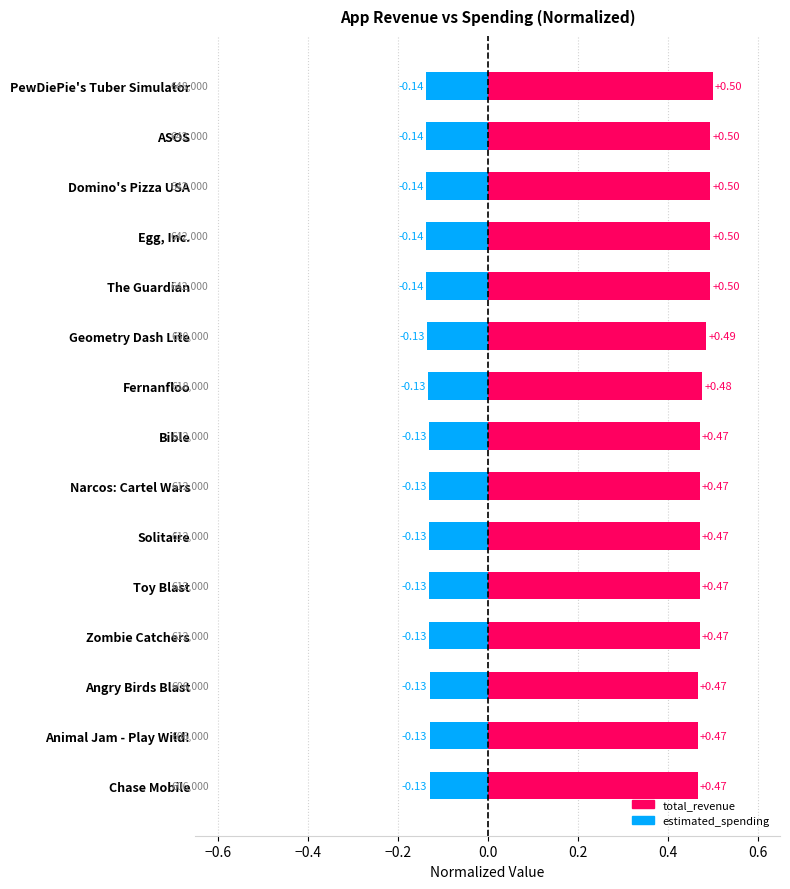

What is the value of the total_revenue bar at the 13th from the left?

0.5